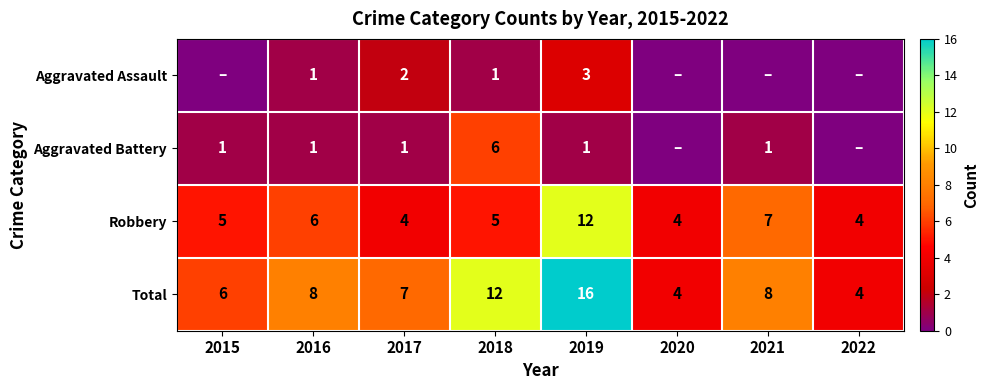

Where does the Aggravated Battery series first go above 1?

2018